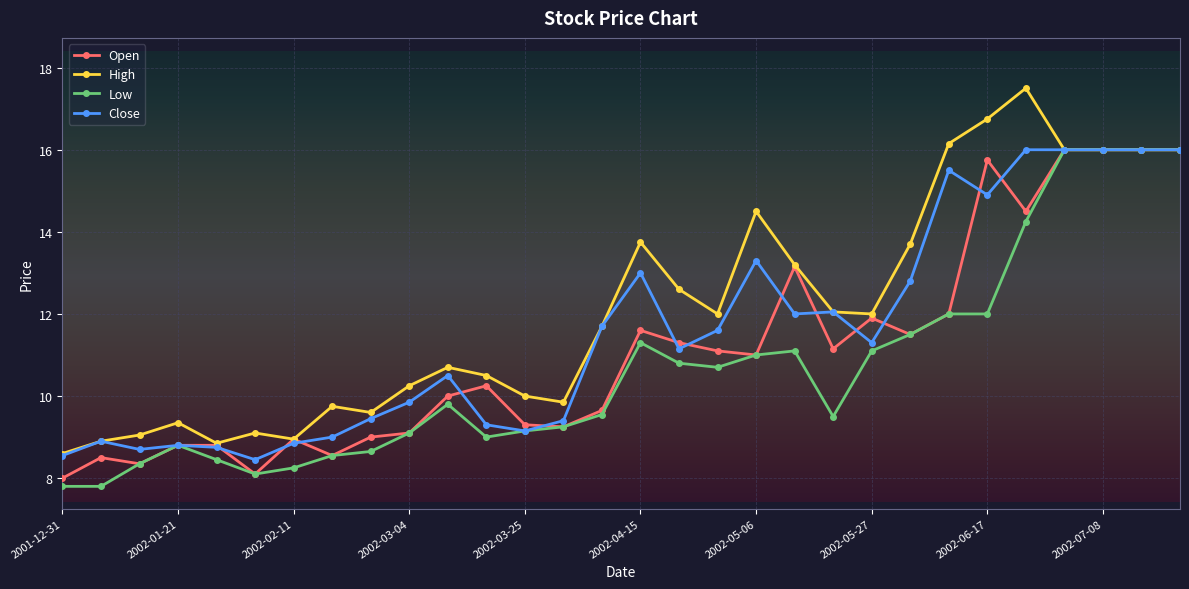

What are all the series names shown in the legend?

Open, High, Low, Close